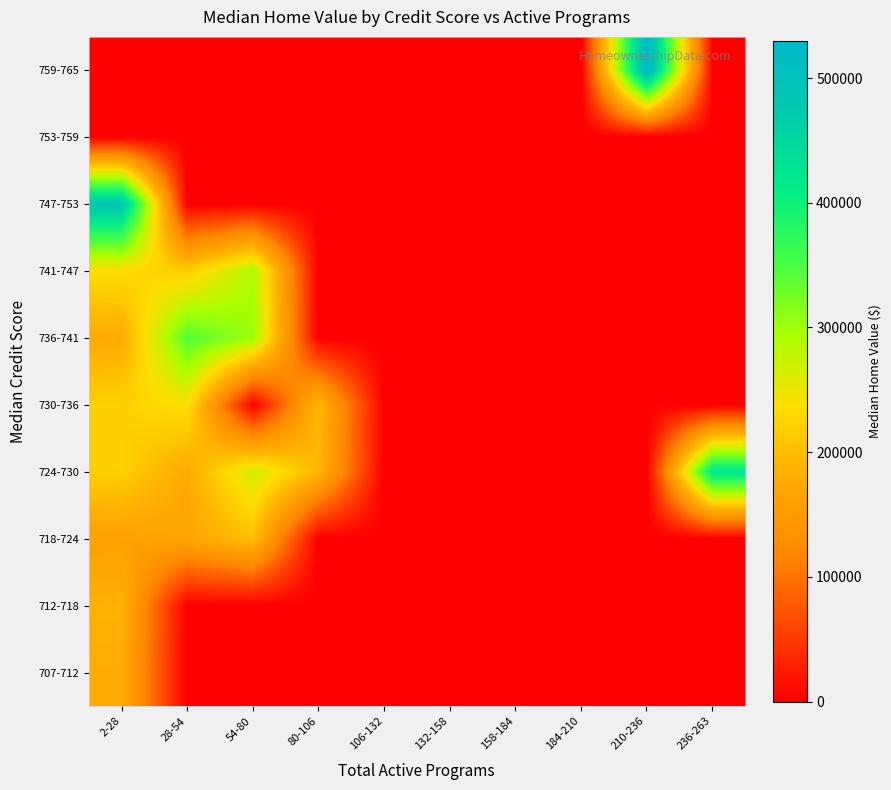

Which has a higher value, 184-210 or 2-28?

2-28